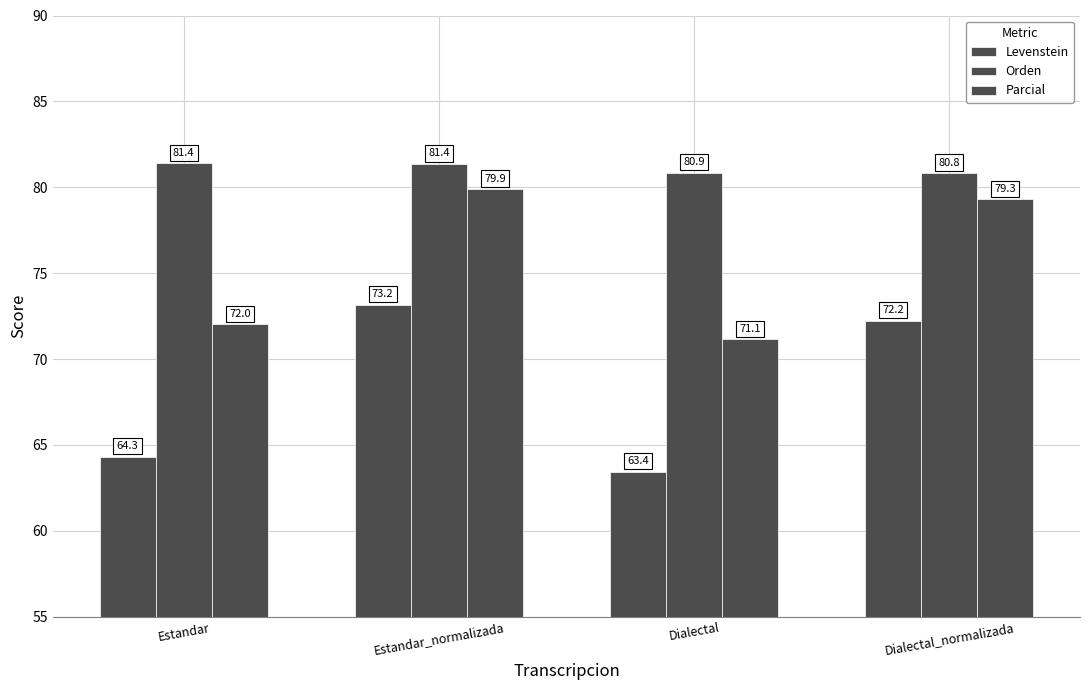

How many series are shown in this chart?

3